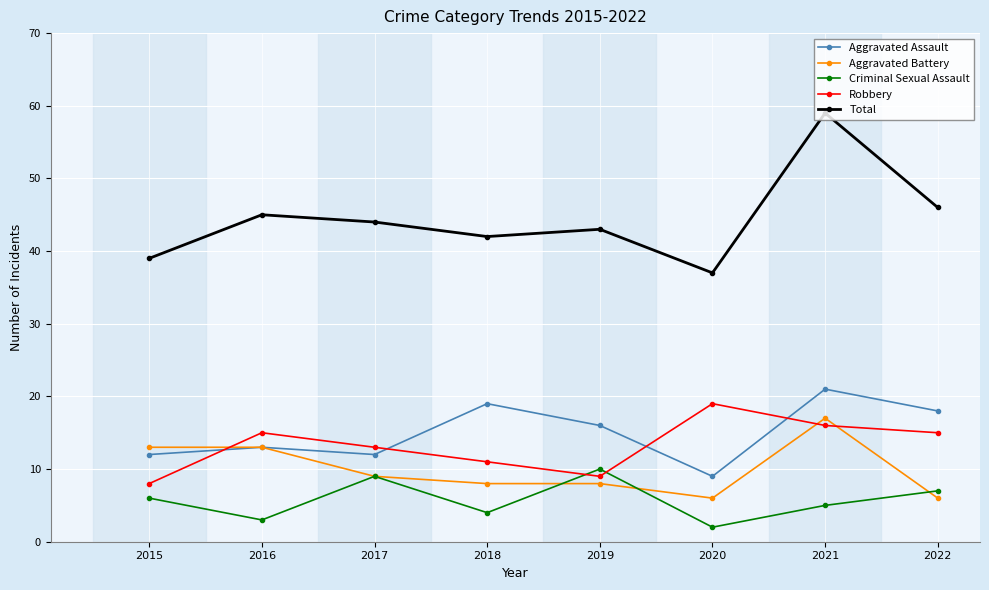

In Robbery, how many points are lower than both neighbors (excluding endpoints)?

1